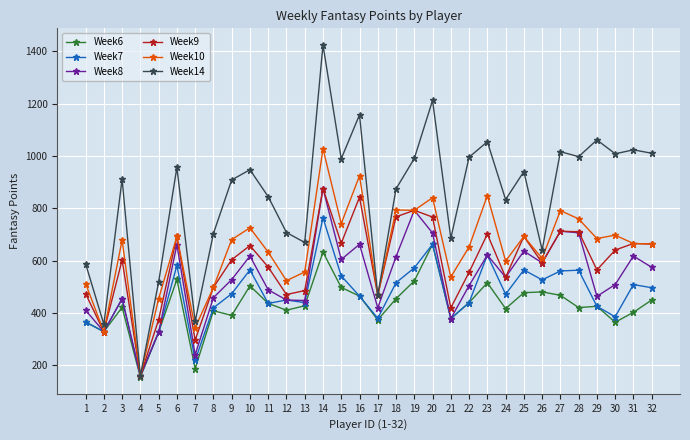

Read the Week14 value at 17, to the nearest 50.

450